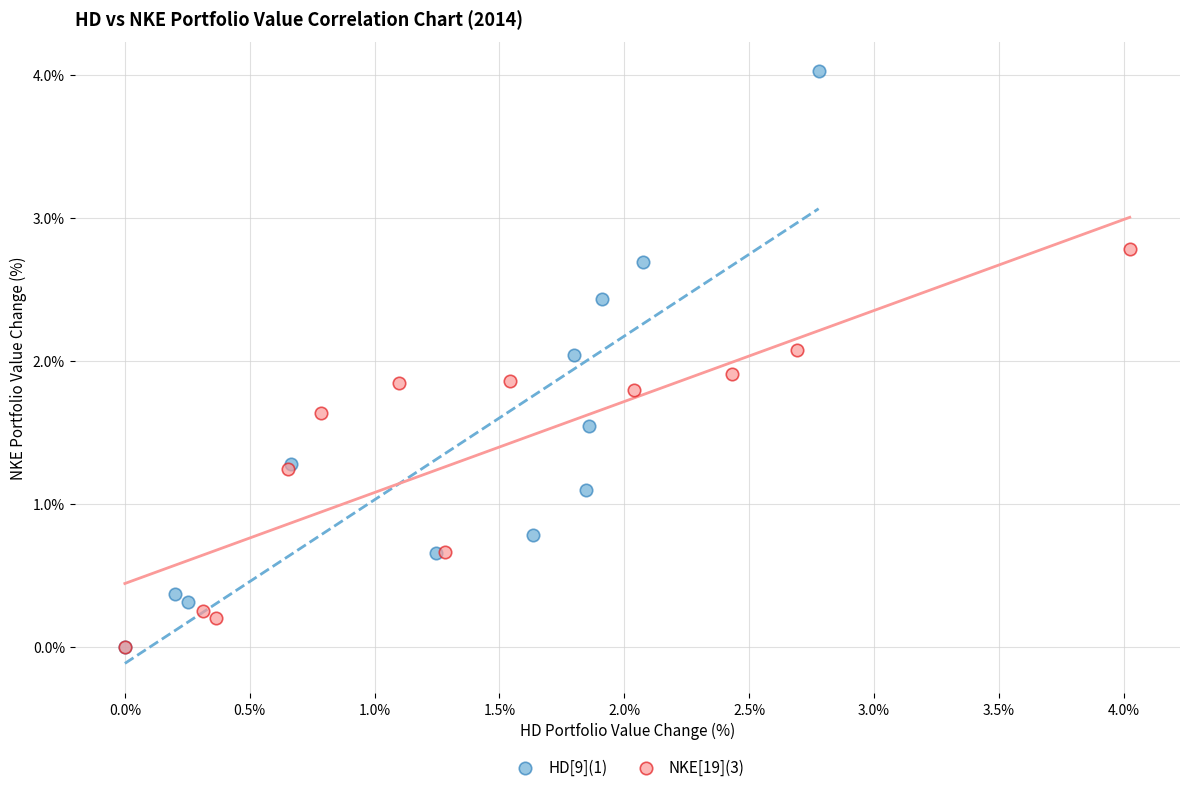

Which series reaches the maximum Y coordinate?

HD[9](1)